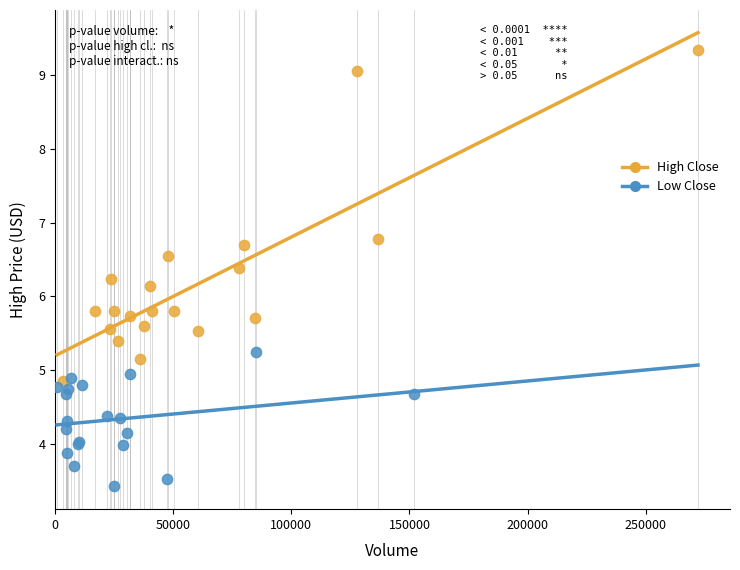

Which series has the widest spread of Y values?

High Close